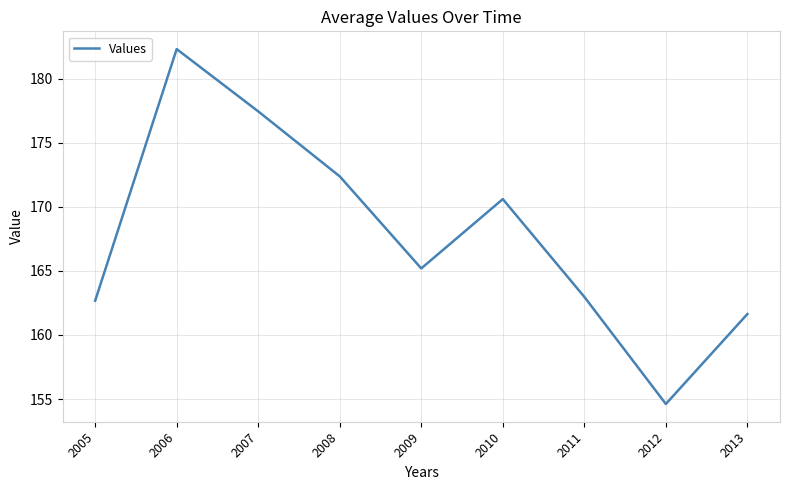

Reading left to right, list all the values displayed in this chart.

162.7	182.3	177.5	172.4	165.2	170.6	163.0	154.6	161.6